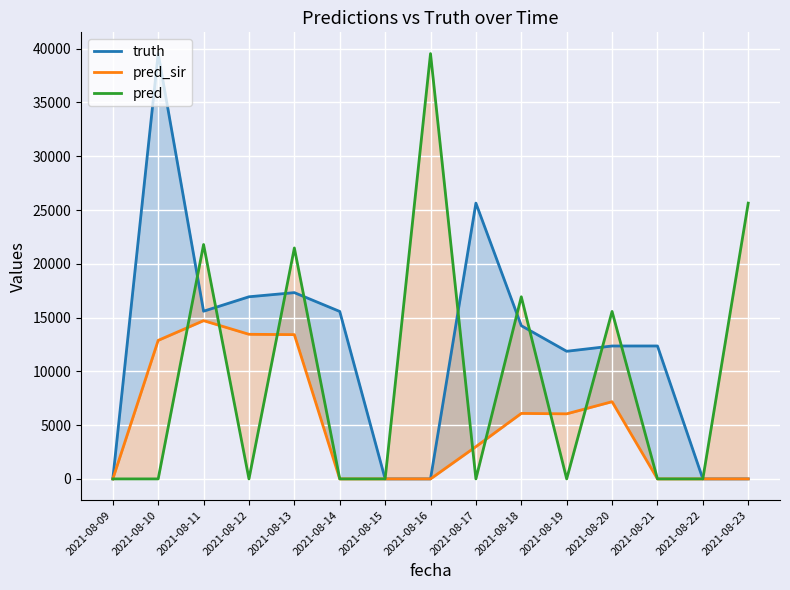

True or false: truth has a value of 21384 at 2021-08-21.

False